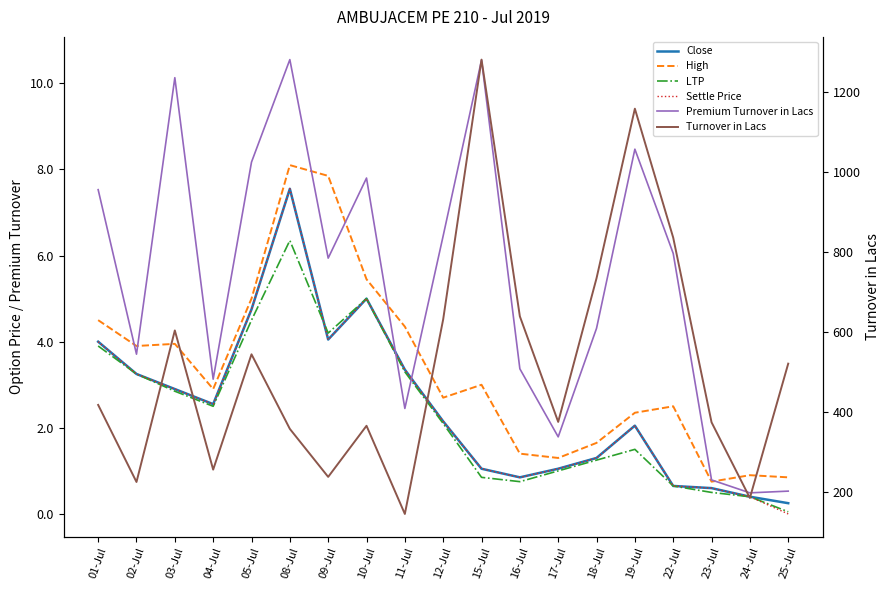

At which category is the sum across all series the highest?

15-Jul